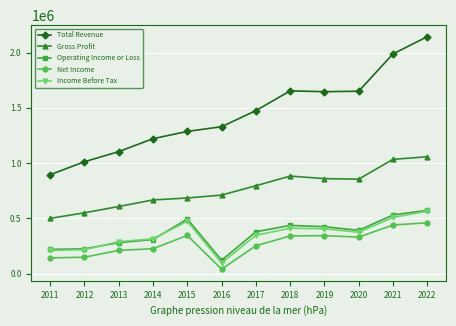

True or false: Net Income and Operating Income or Loss cross at least once.

False